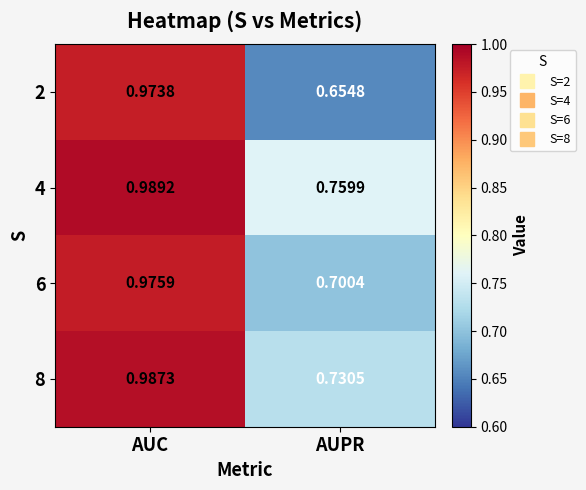

List the labels in order of 2 value, largest first.

AUC, AUPR